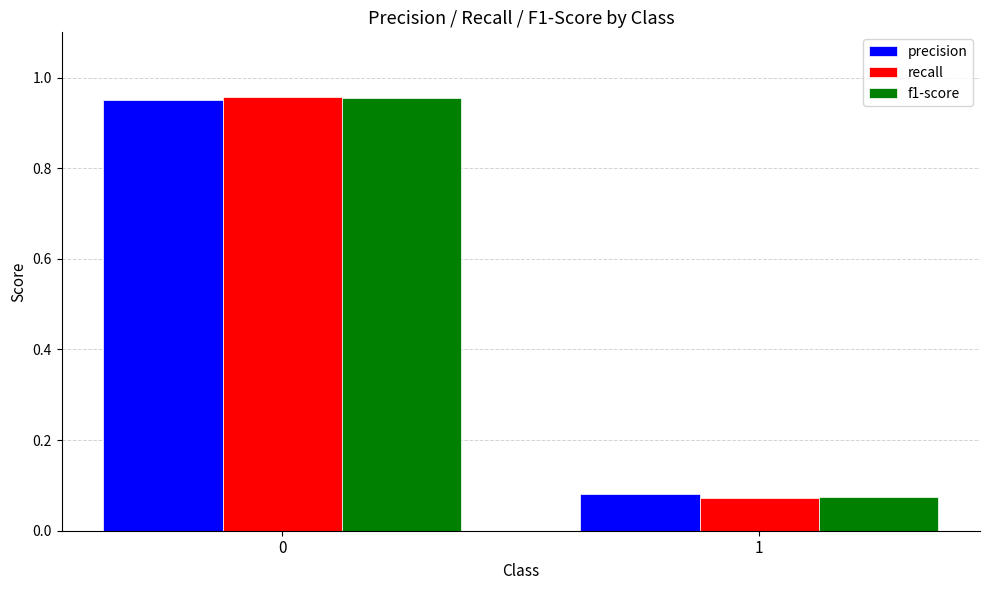

What is the difference between the maximum and minimum values in the precision series?

0.9